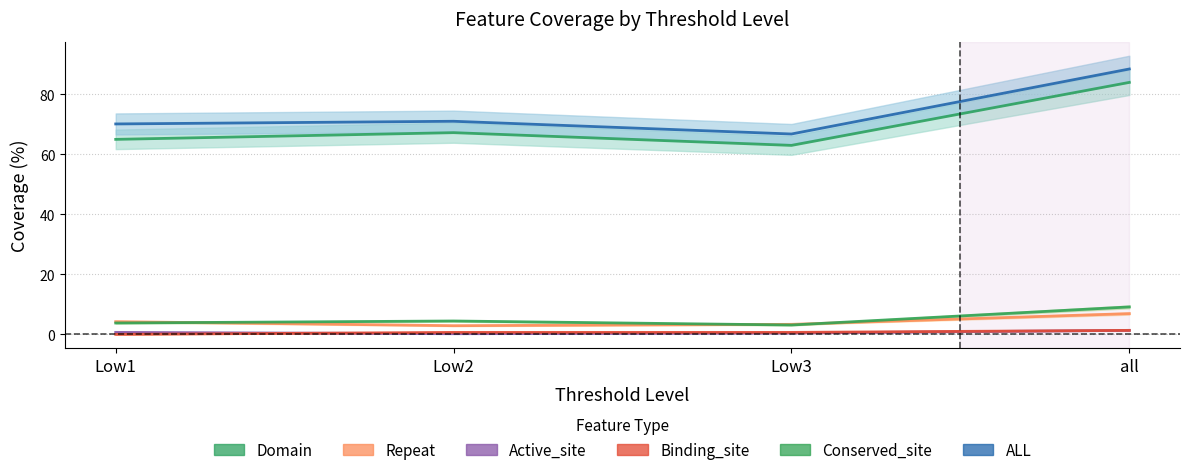

What is the sum of the Conserved_site values at Low2 and all?

13.6